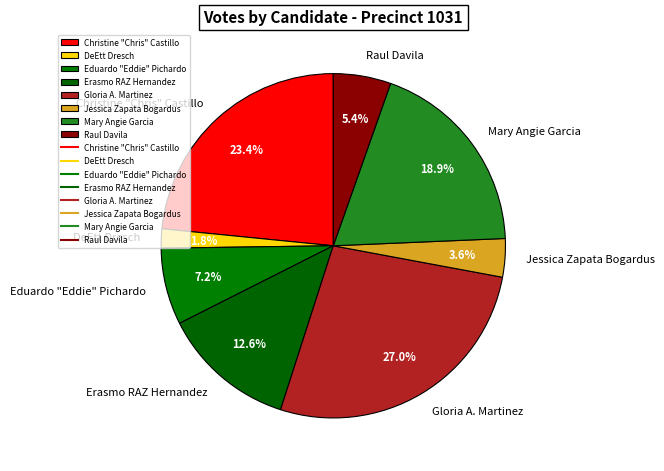

How much of the chart is everything except Gloria A. Martinez?

73.0%